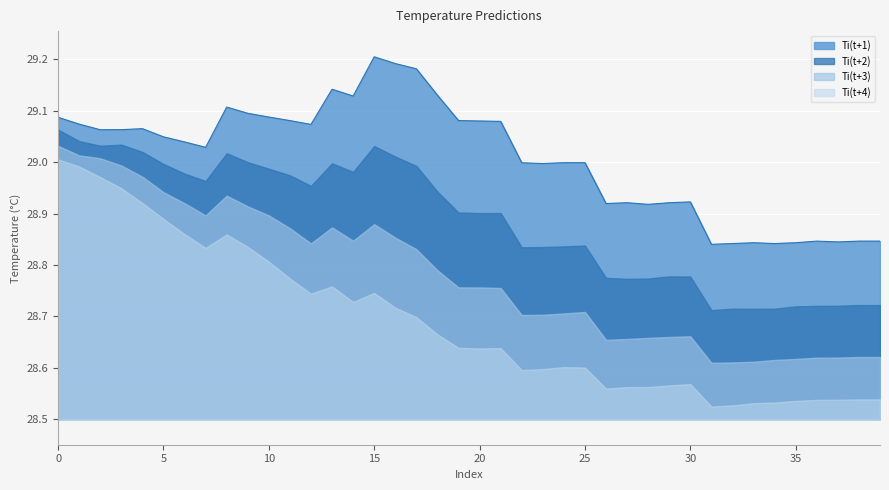

Reading left to right, extract all data points from this chart.

Ti(t+1): 29.1	29.1	29.1	29.1	29.1	29.0	29.0	29.0	29.1	29.1	29.1	29.1	29.1	29.1	29.1	29.2	29.2	29.2	29.1	29.1	29.1	29.1	29.0	29.0	29.0	29.0	28.9	28.9	28.9	28.9	28.9	28.8	28.8	28.8	28.8	28.8	28.8	28.8	28.8	28.8
Ti(t+2): 29.1	29.0	29.0	29.0	29.0	29.0	29.0	29.0	29.0	29.0	29.0	29.0	29.0	29.0	29.0	29.0	29.0	29.0	28.9	28.9	28.9	28.9	28.8	28.8	28.8	28.8	28.8	28.8	28.8	28.8	28.8	28.7	28.7	28.7	28.7	28.7	28.7	28.7	28.7	28.7
Ti(t+3): 29.0	29.0	29.0	29.0	29.0	28.9	28.9	28.9	28.9	28.9	28.9	28.9	28.8	28.9	28.8	28.9	28.9	28.8	28.8	28.8	28.8	28.8	28.7	28.7	28.7	28.7	28.7	28.7	28.7	28.7	28.7	28.6	28.6	28.6	28.6	28.6	28.6	28.6	28.6	28.6
Ti(t+4): 29.0	29.0	29.0	28.9	28.9	28.9	28.9	28.8	28.9	28.8	28.8	28.8	28.7	28.8	28.7	28.7	28.7	28.7	28.7	28.6	28.6	28.6	28.6	28.6	28.6	28.6	28.6	28.6	28.6	28.6	28.6	28.5	28.5	28.5	28.5	28.5	28.5	28.5	28.5	28.5